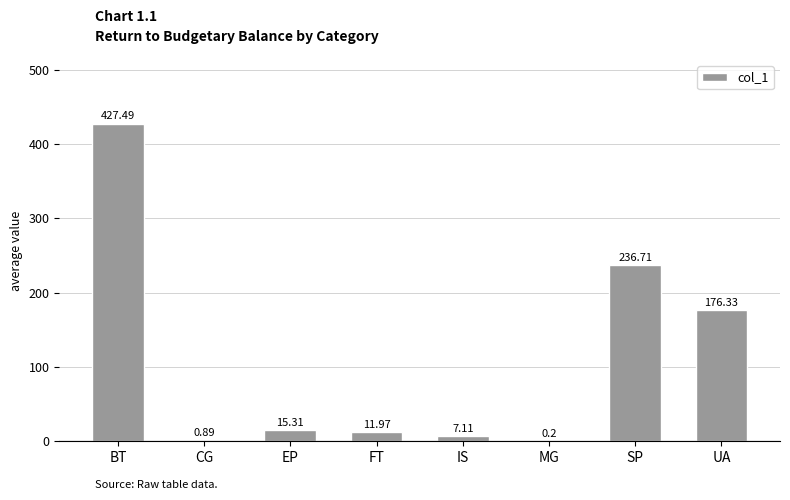

At which label is the value closest to 213?

SP